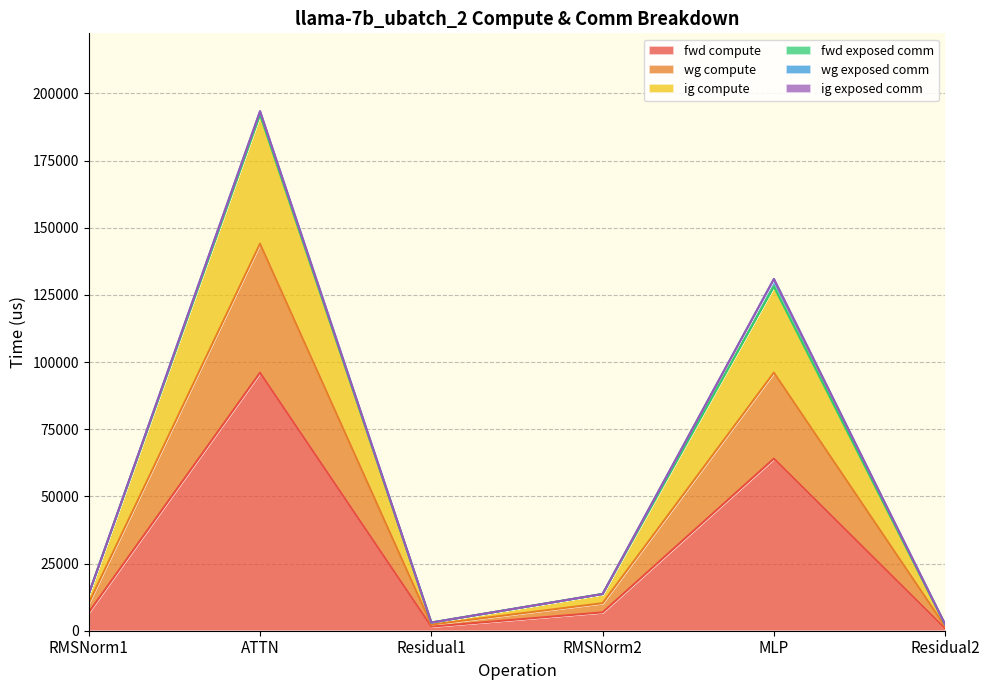

True or false: fwd compute and wg compute cross at least once.

False